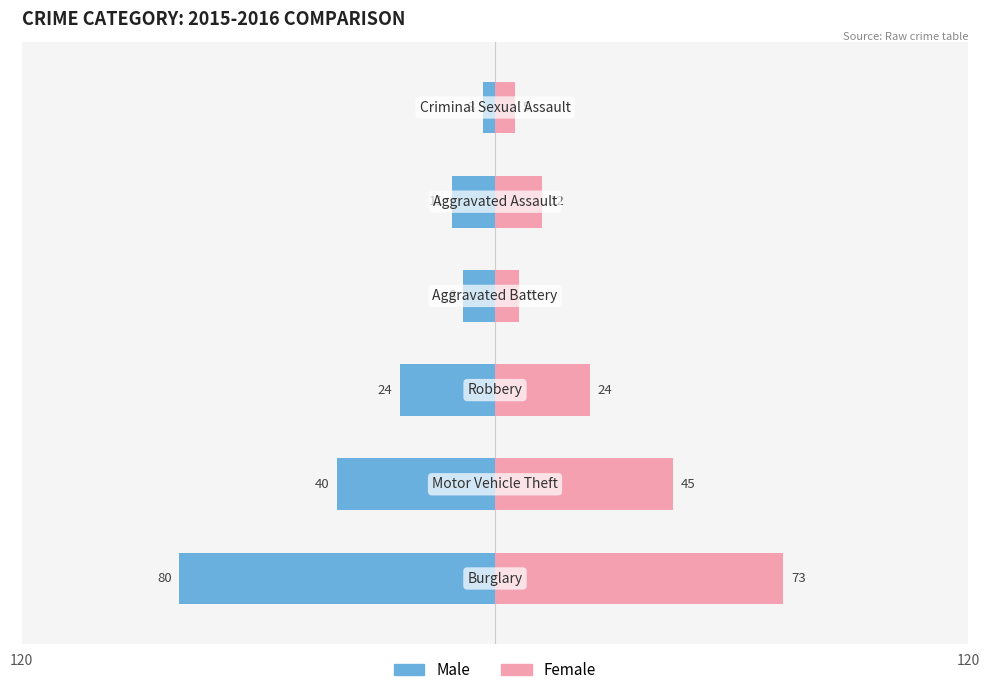

True or false: Male has a value of -3 at 5.

True